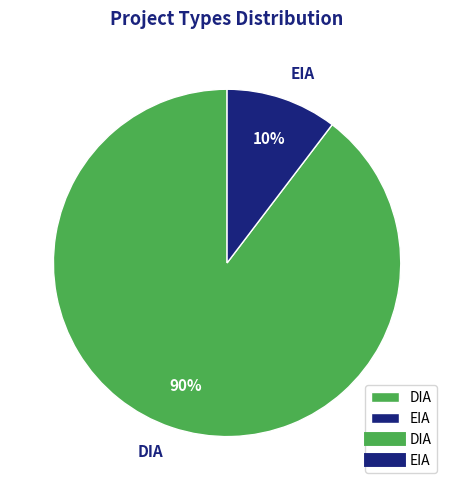

Between DIA and EIA, which is larger?

DIA